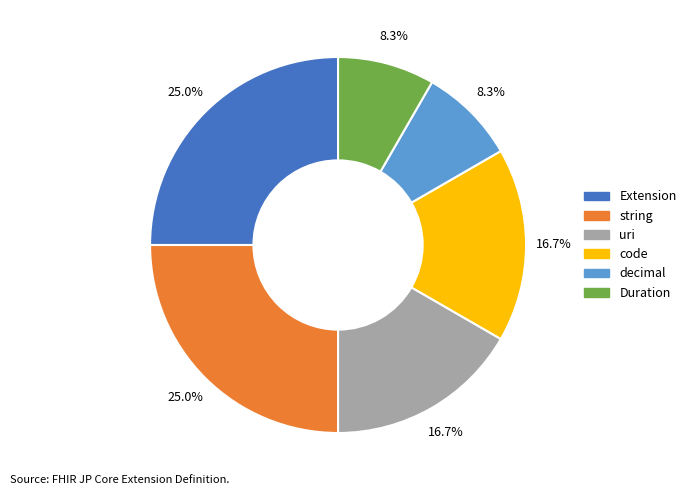

How much of the chart is everything except string?

75.0%